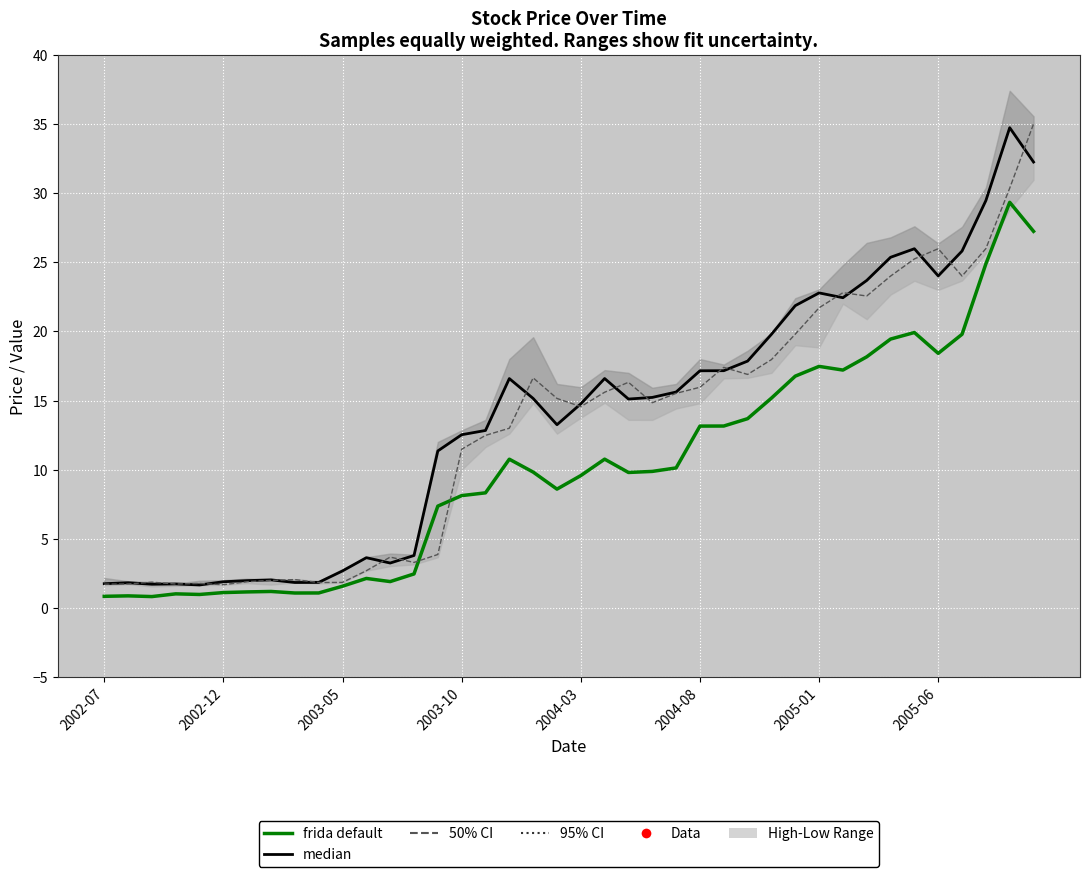

Which has a higher value, 18 or 28?

28